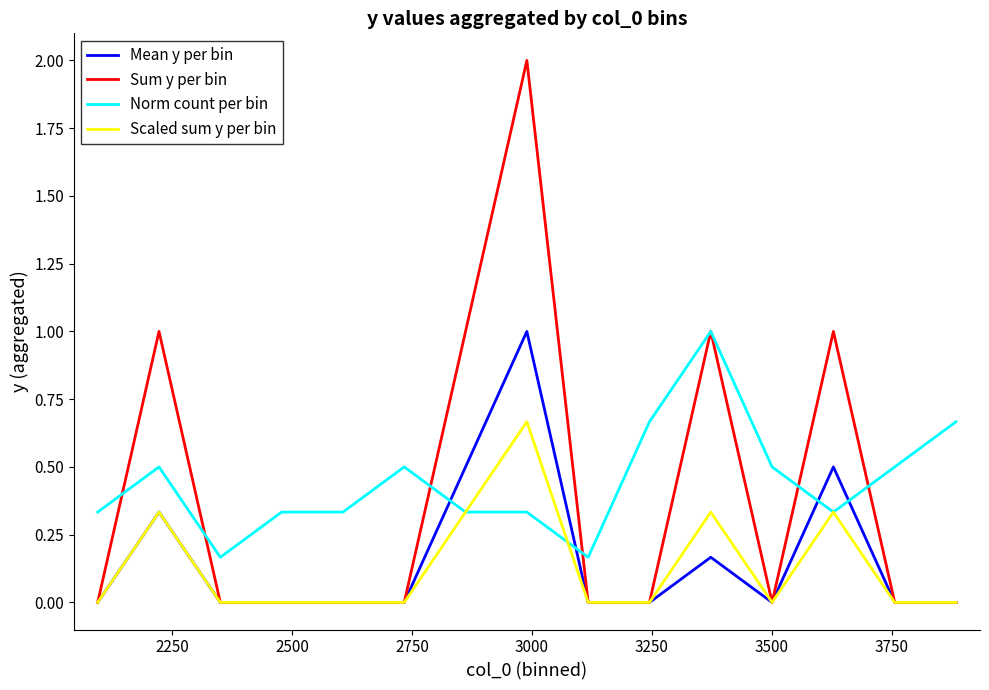

How many times do Mean y per bin and Norm count per bin cross each other?

4